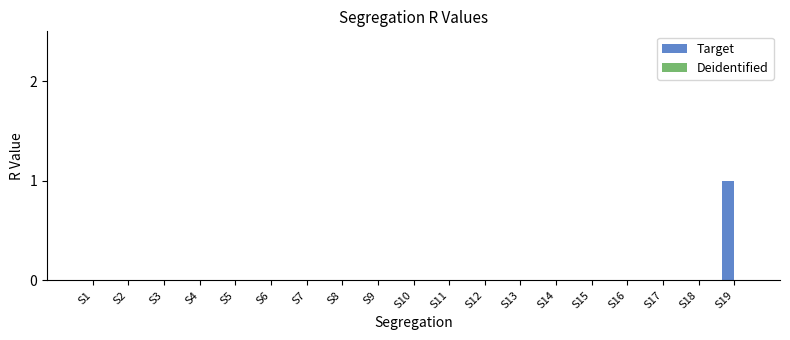

The chart shows a value of 0 at S18. True or false?

True